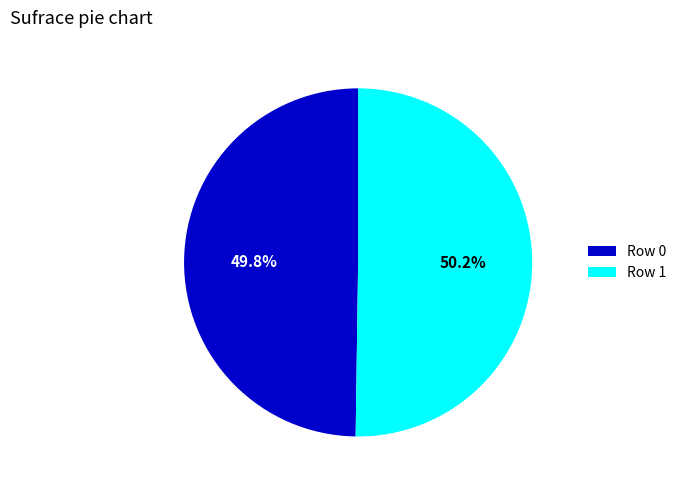

Do Row 1 and Row 0 together represent more than half of the pie?

Yes